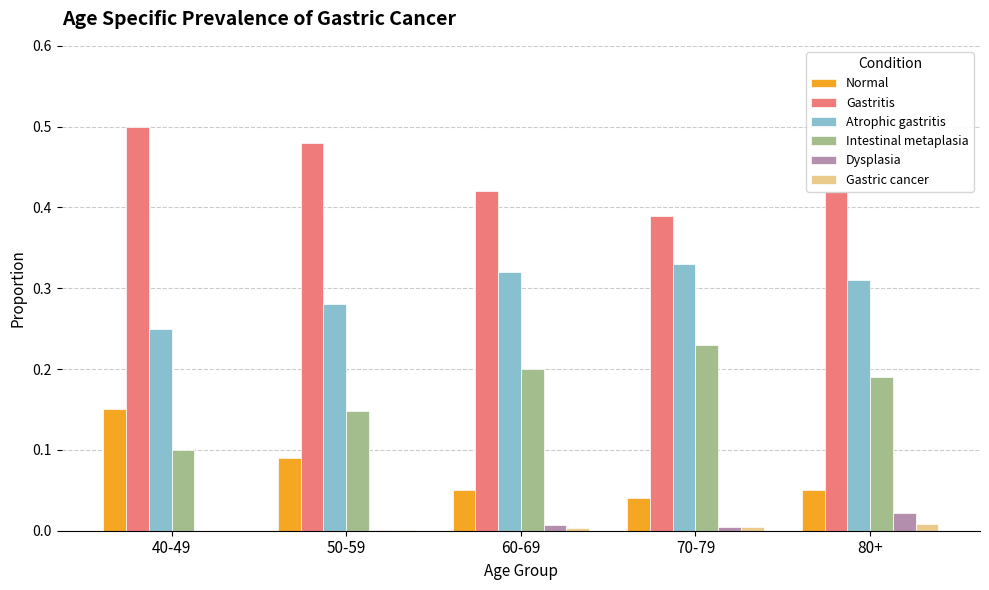

The Gastric cancer series shows 0.0 at 60-69. True or false?

True